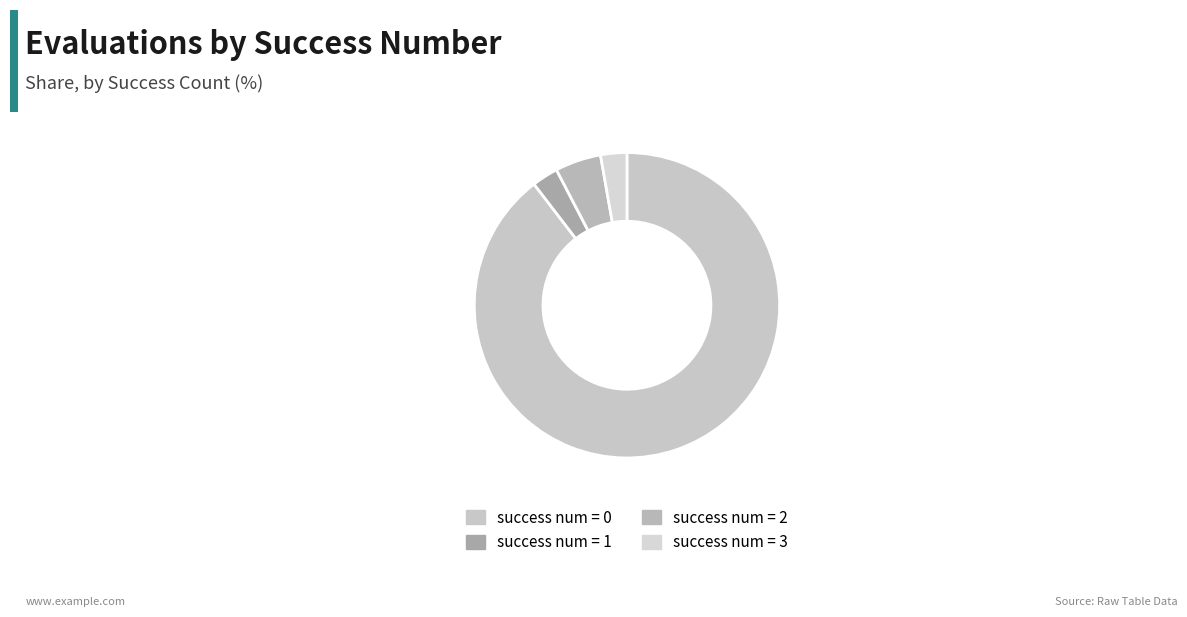

Count the number of slices in the pie.

4